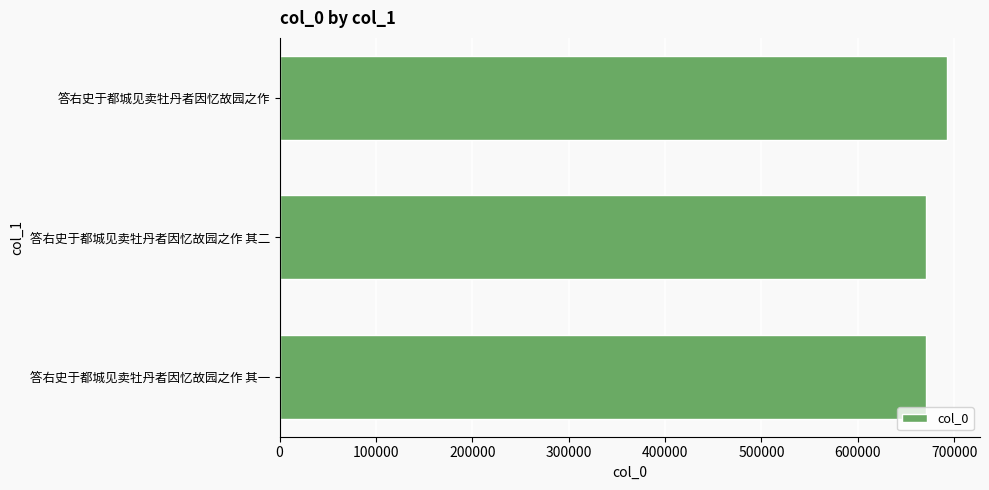

Where is the data nearest to the value 681541?

答右史于都城见卖牡丹者因忆故园之作 其二